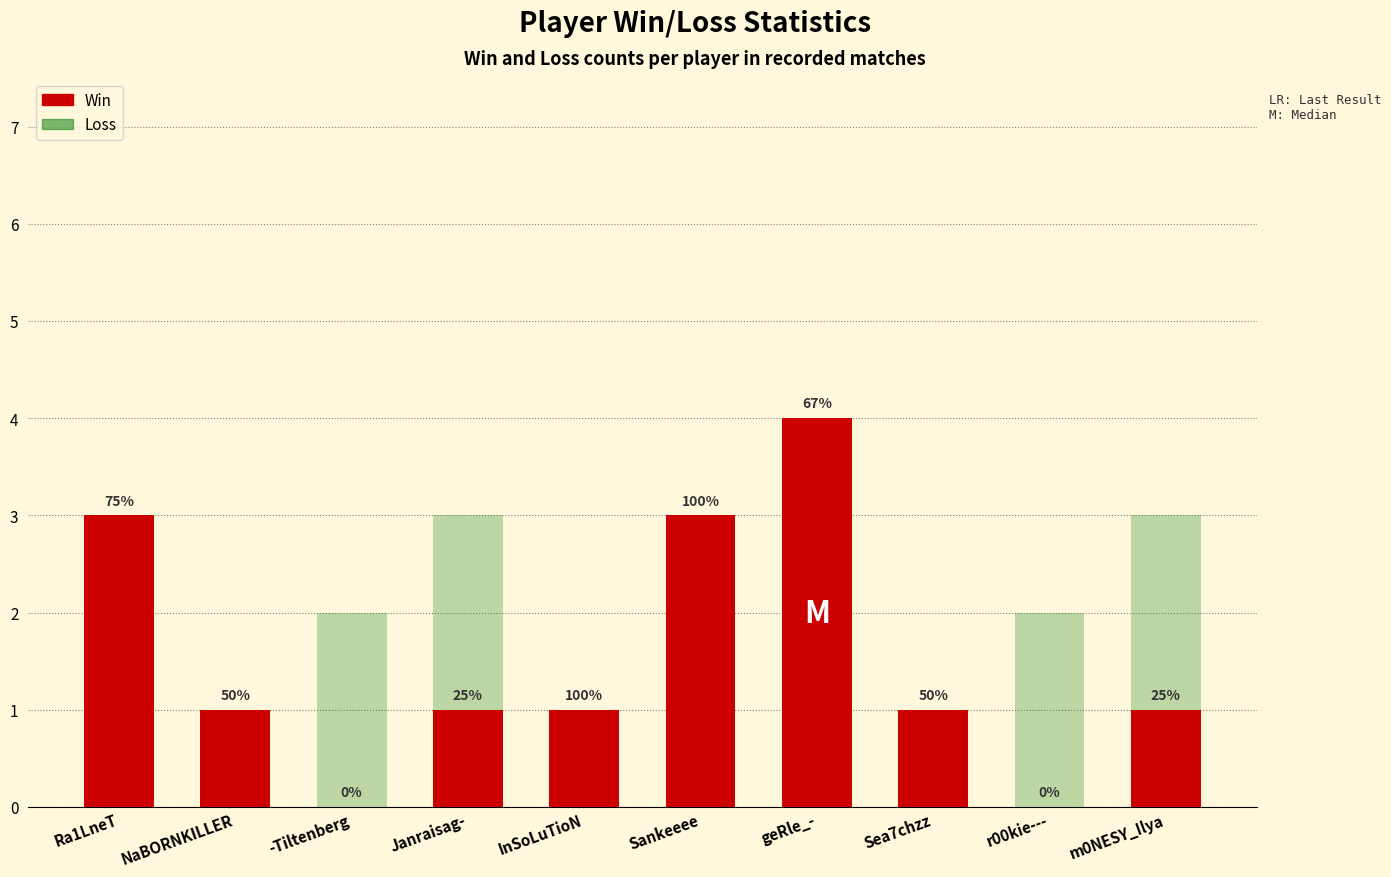

What is the highest value of the Loss series?

3